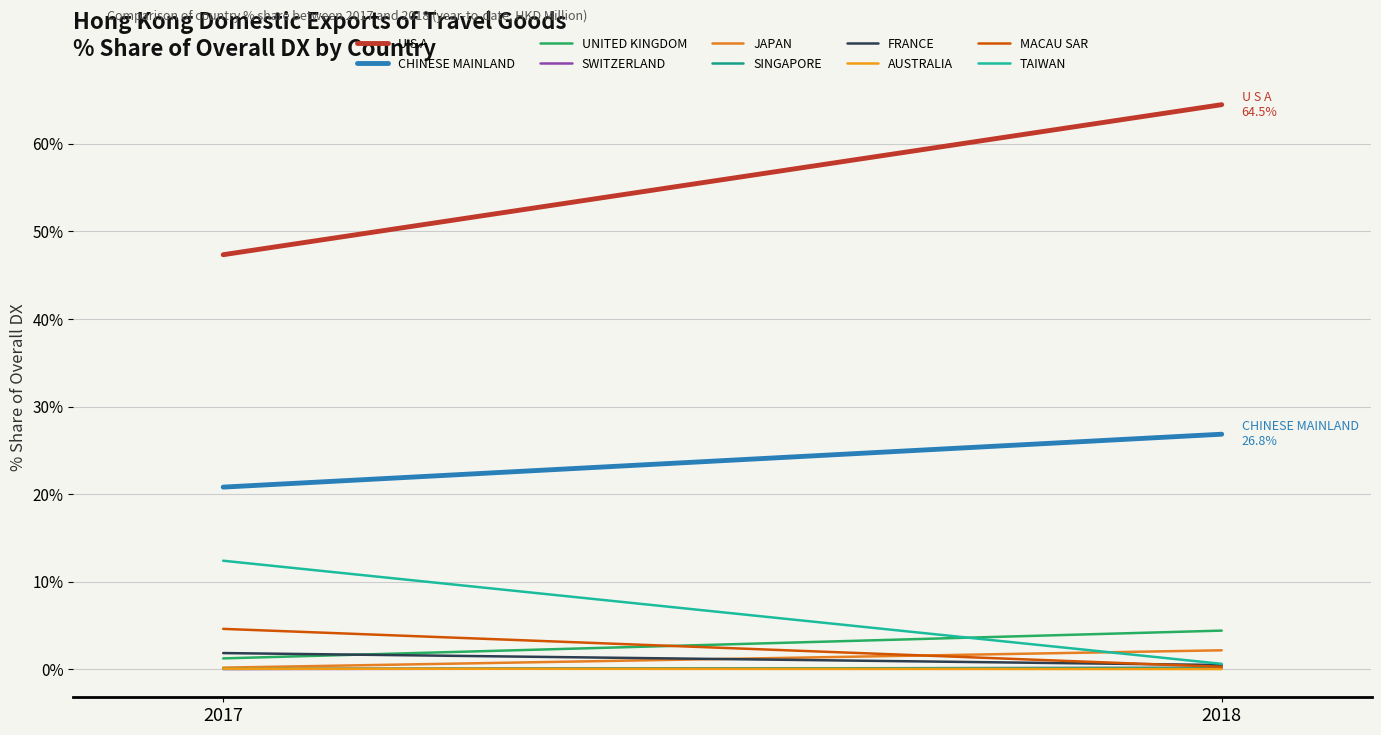

What is the spread (max minus min) of values at FRANCE?

1.4